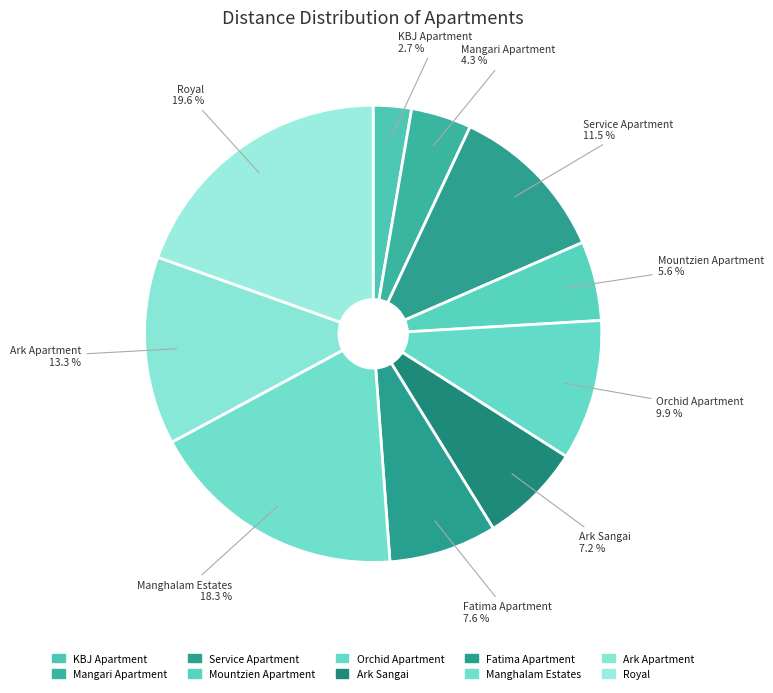

How many slices are in this pie chart?

10